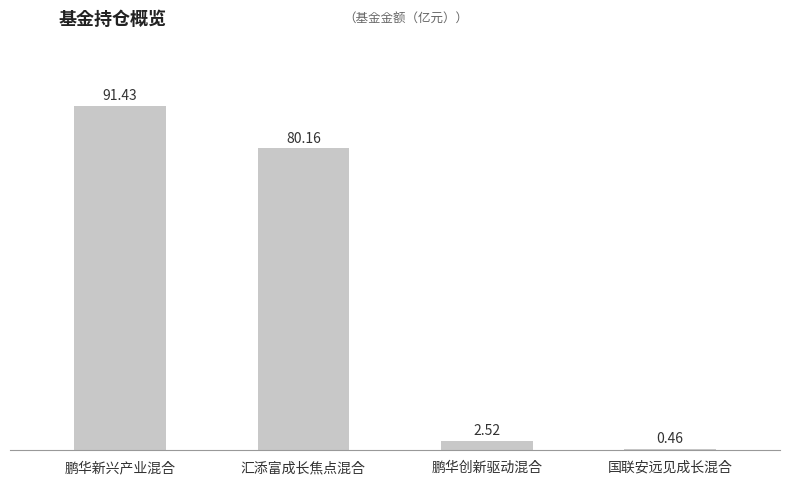

Which label corresponds to the largest value in the chart?

鹏华新兴产业混合